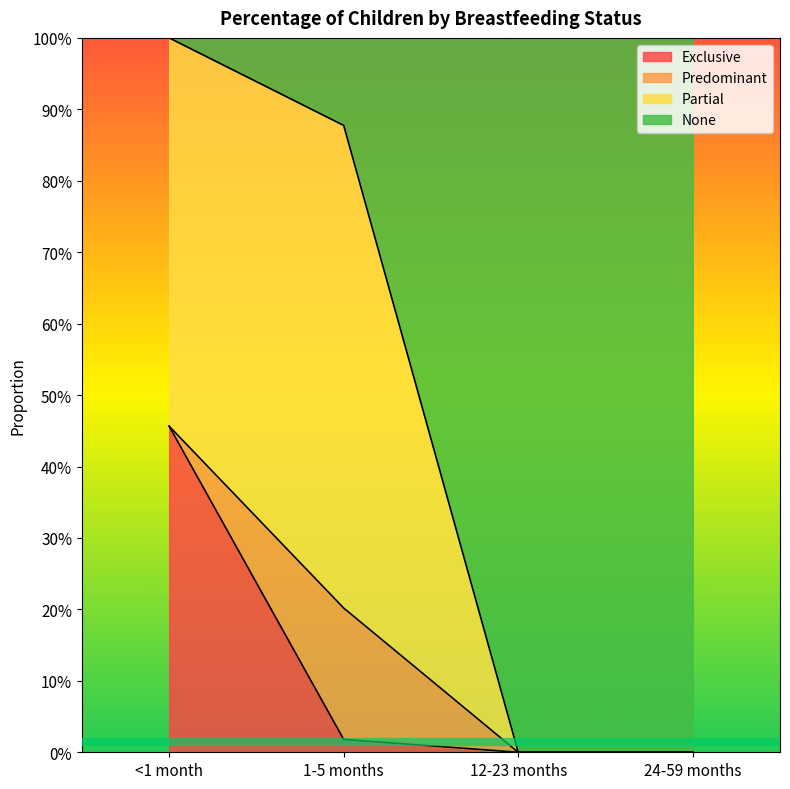

At which category is the sum across all series the highest?

<1 month